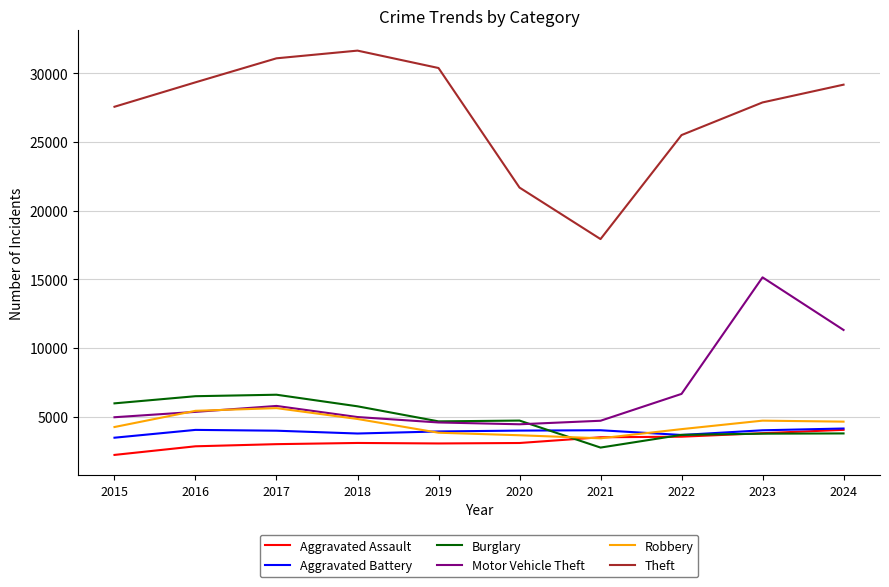

What is the average value of the Burglary series?

4803